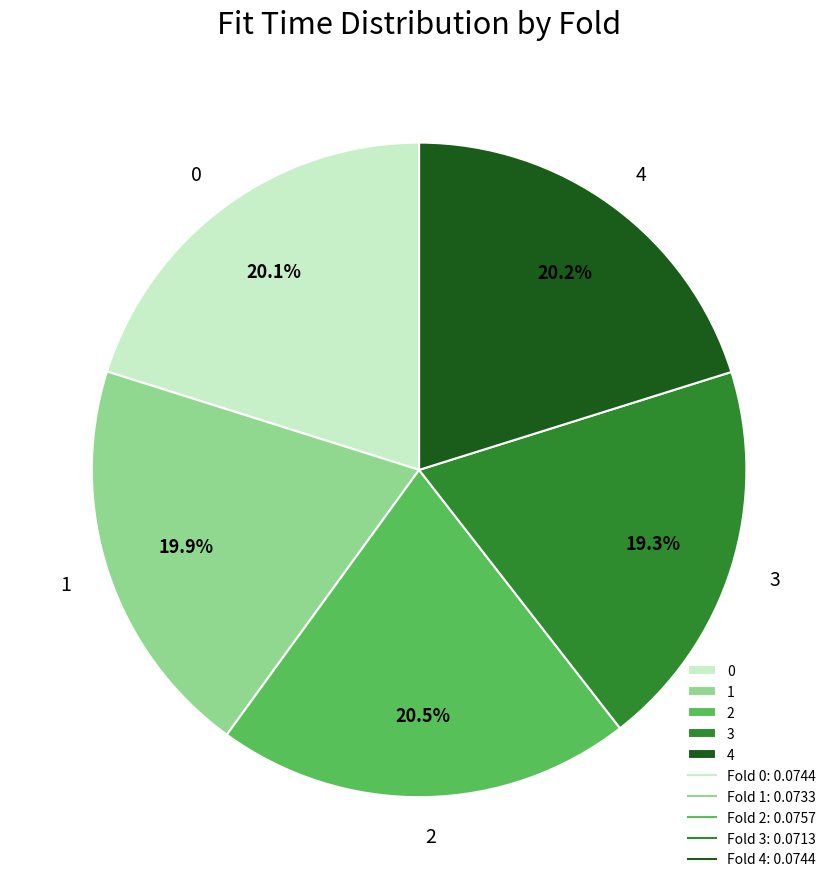

Which category has the smallest portion of the pie?

3